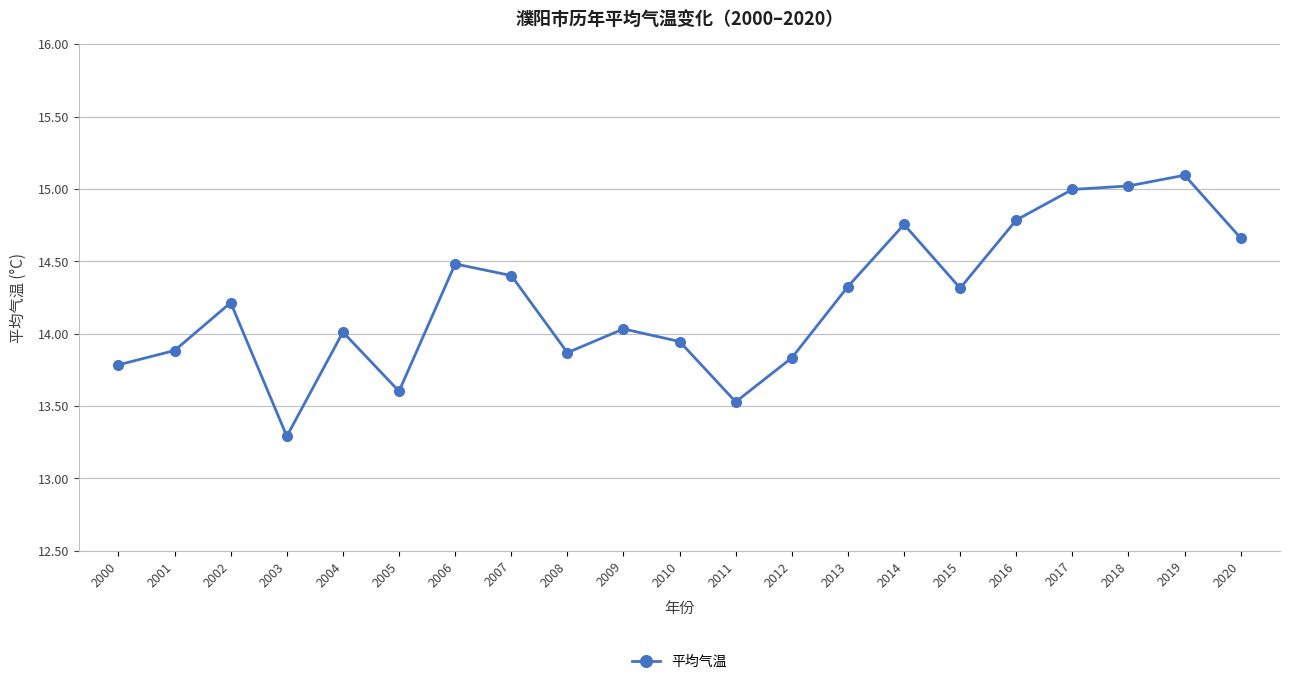

How many lines are shown in the chart?

1